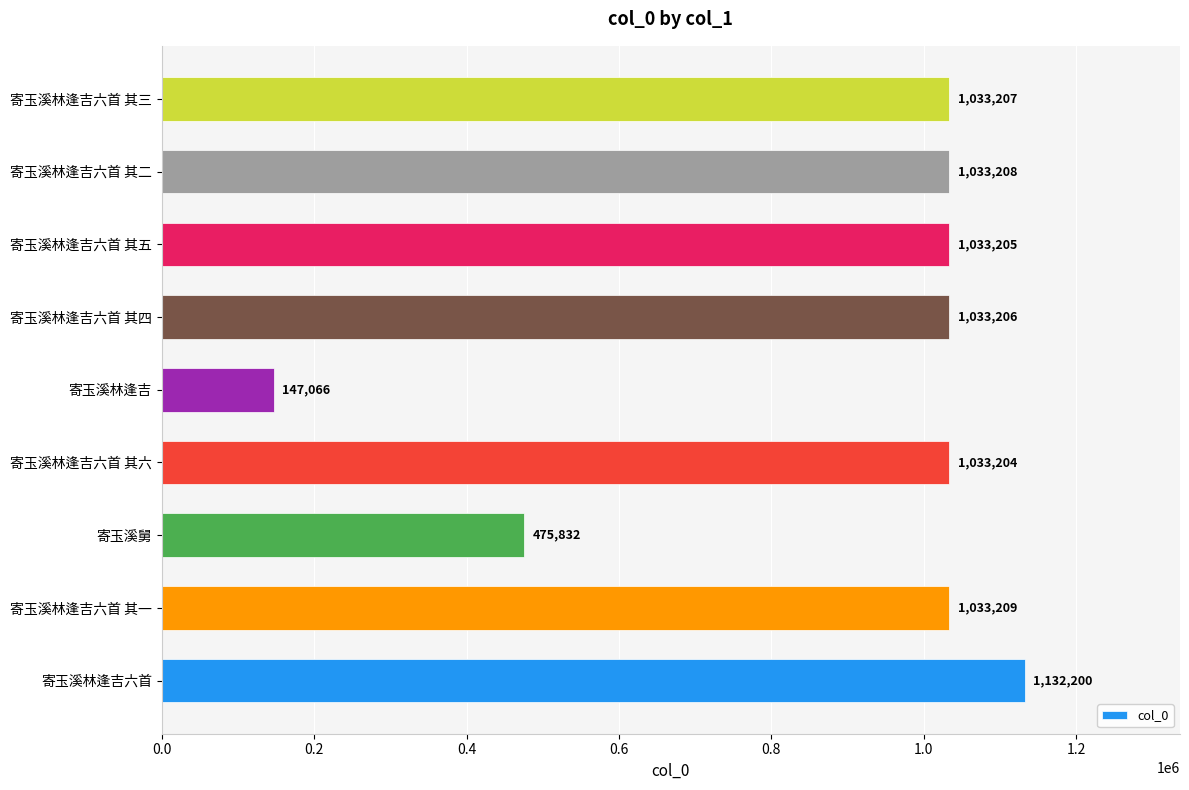

Which category has the highest value across all series?

寄玉溪林逢吉六首